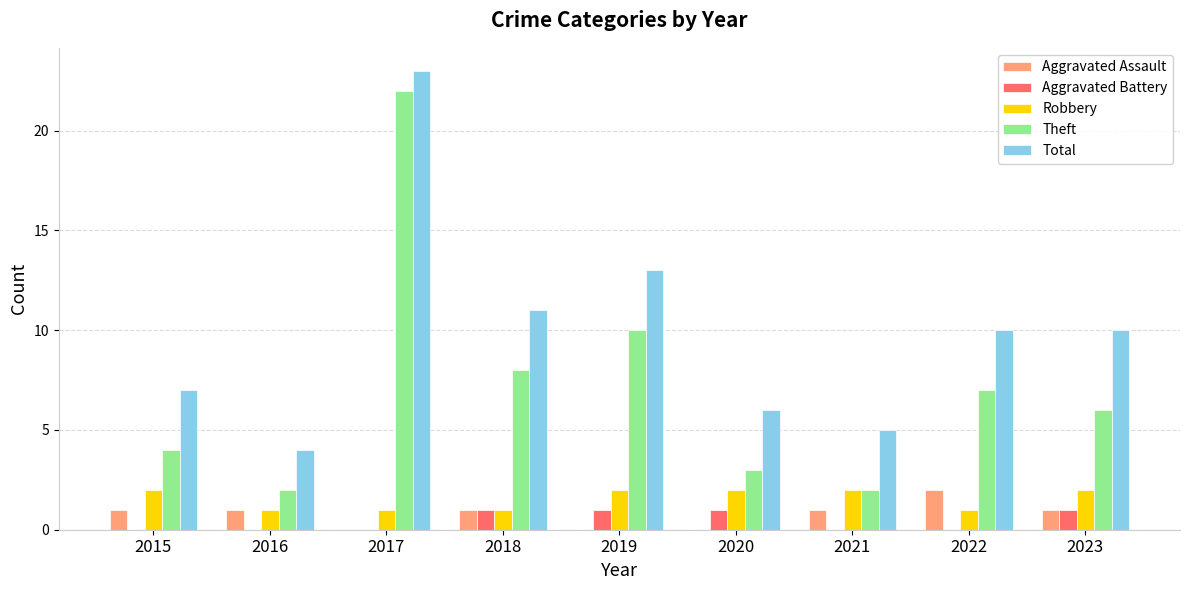

The Aggravated Assault series shows -1 at 2019. True or false?

False